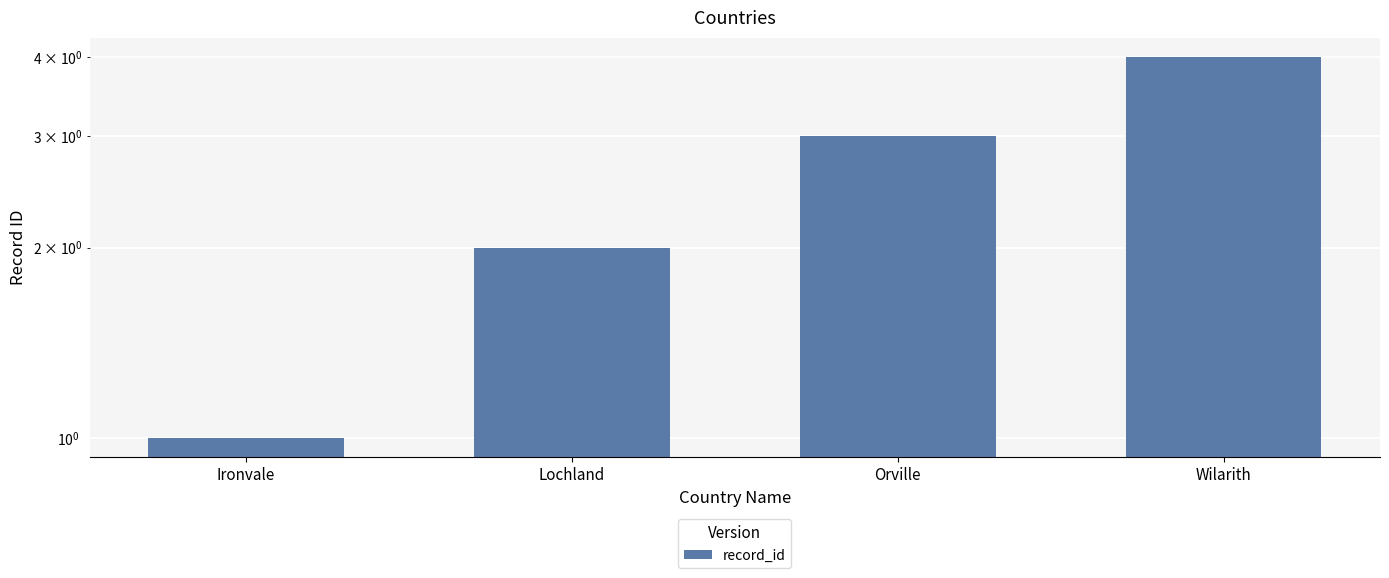

Between Ironvale and Wilarith, which is larger?

Wilarith